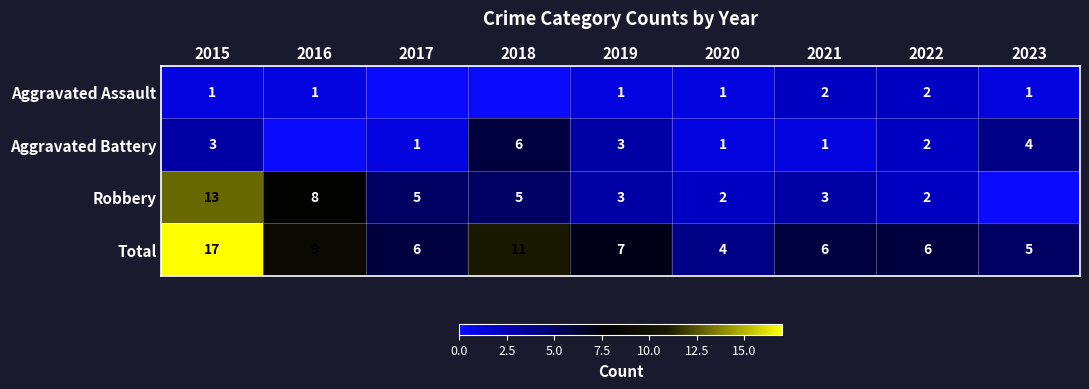

At which label does Total reach its minimum?

2020